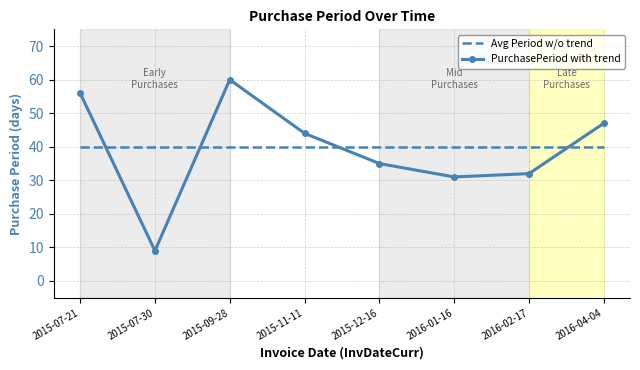

Is this an area chart (filled region under the line)?

No